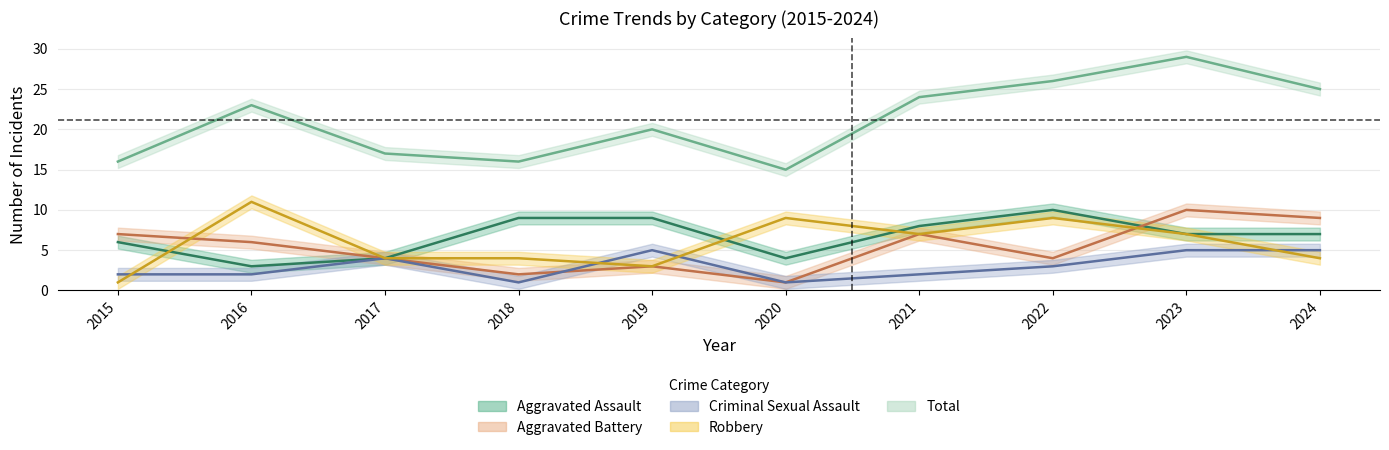

Reading left to right, transcribe all the data shown in this chart.

Aggravated Assault: 6	3	4	9	9	4	8	10	7	7
Aggravated Battery: 7	6	4	2	3	1	7	4	10	9
Criminal Sexual Assault: 2	2	4	1	5	1	2	3	5	5
Robbery: 1	11	4	4	3	9	7	9	7	4
Total: 16	23	17	16	20	15	24	26	29	25